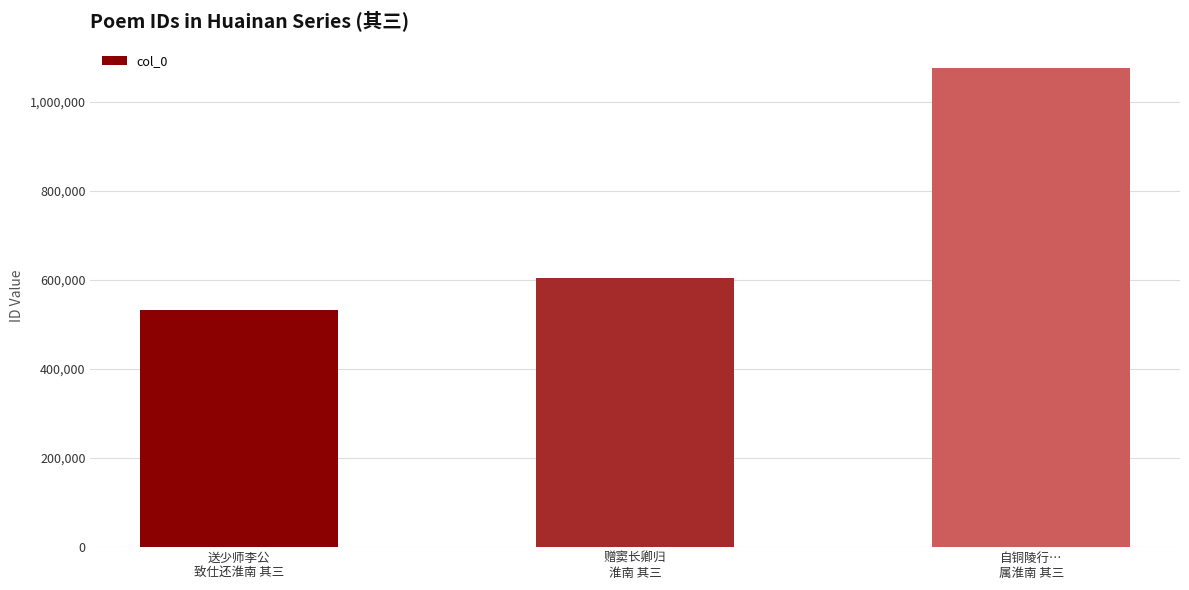

Reading left to right, extract all data points from this chart.

533793	604188	1077465